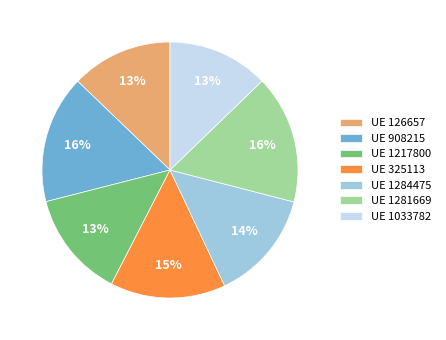

How many slices are in this pie chart?

7